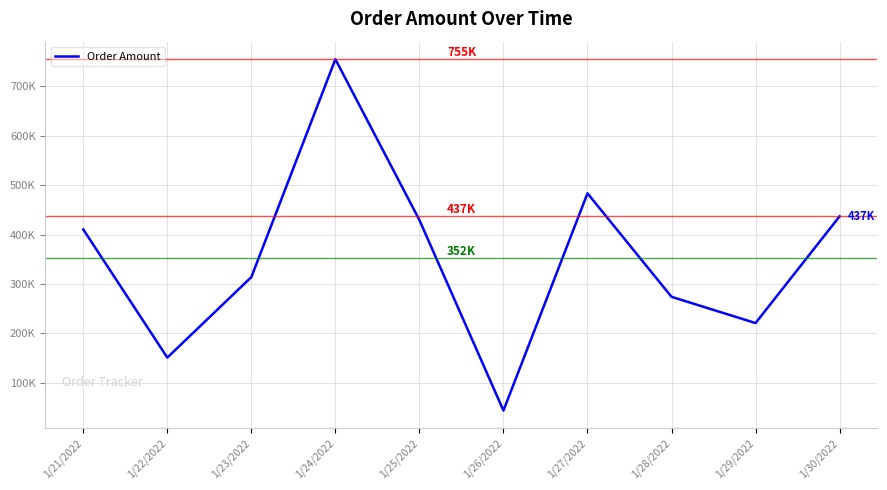

What is the difference between the values at 1/30/2022 and 1/25/2022?

7597.2